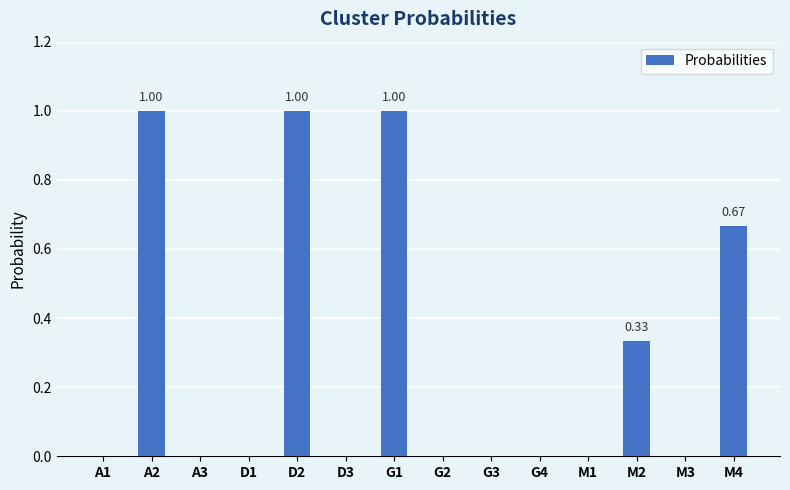

What is the sum of all values?

4.0